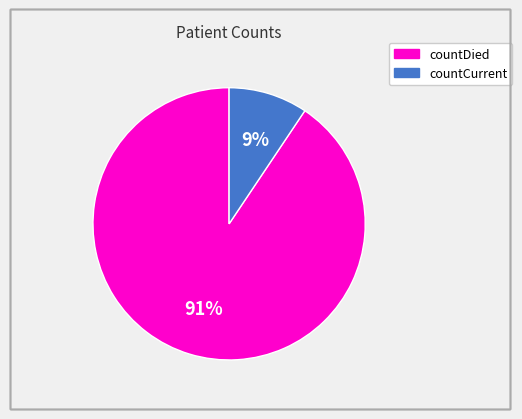

Which category has the smallest portion of the pie?

countCurrent